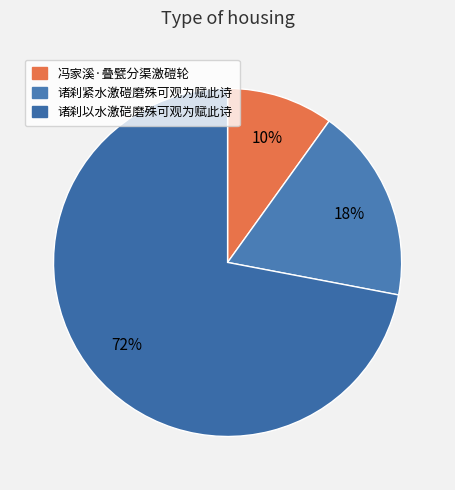

Rank the categories by value from highest to lowest.

诸刹以水激硙磨殊可观为赋此诗, 诸刹紧水激磑磨殊可观为赋此诗, 冯家溪·叠甓分渠激磑轮